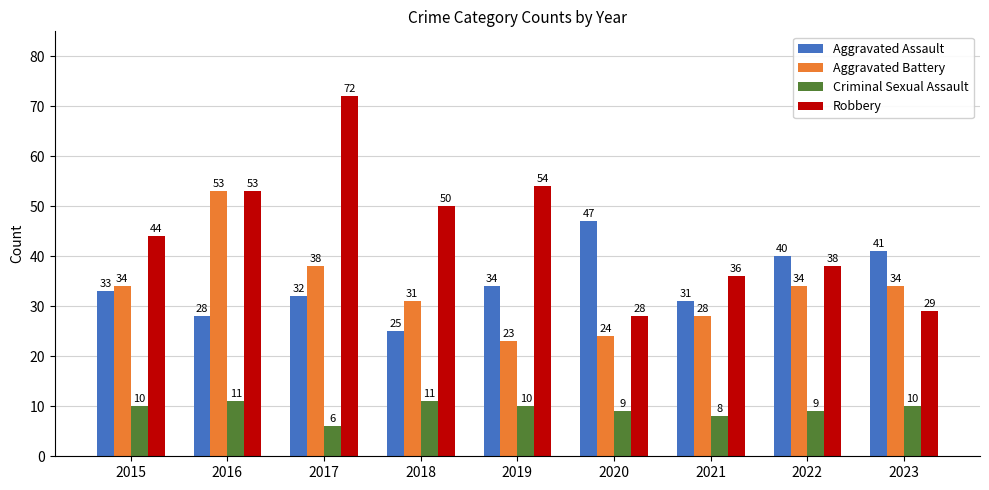

What value does the Aggravated Assault series have at 2020, to the nearest 10?

50